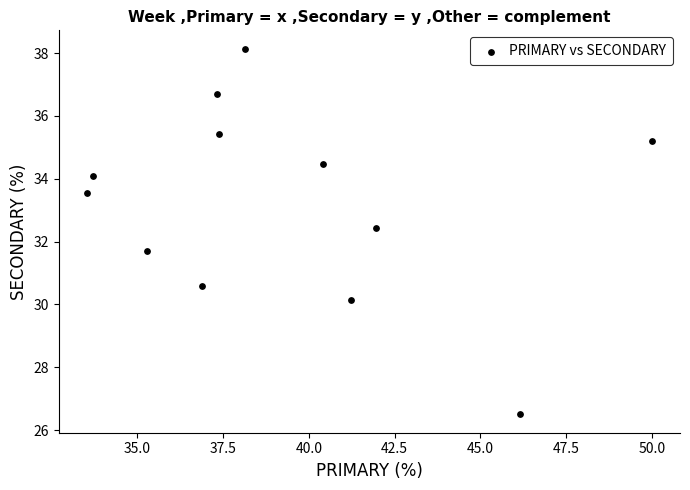

What is the average X value?

39.3